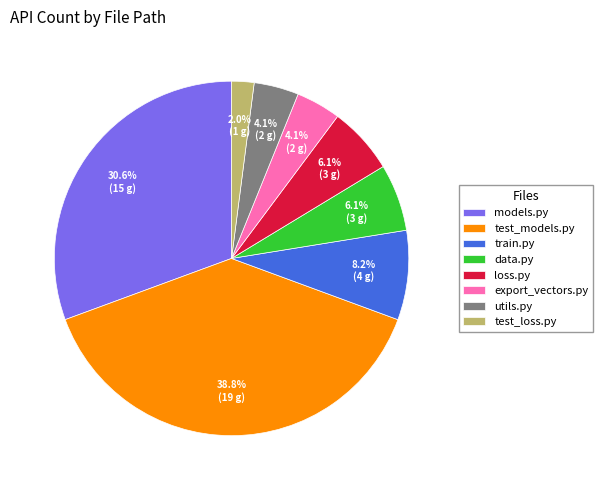

Which category has the smallest portion of the pie?

test_loss.py